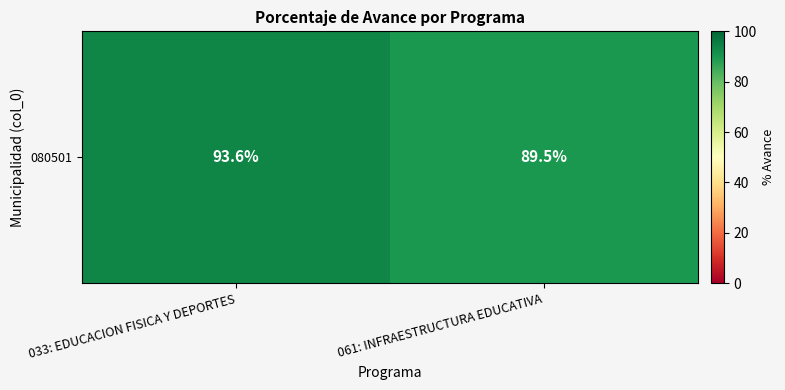

How many categories are shown in the chart?

2